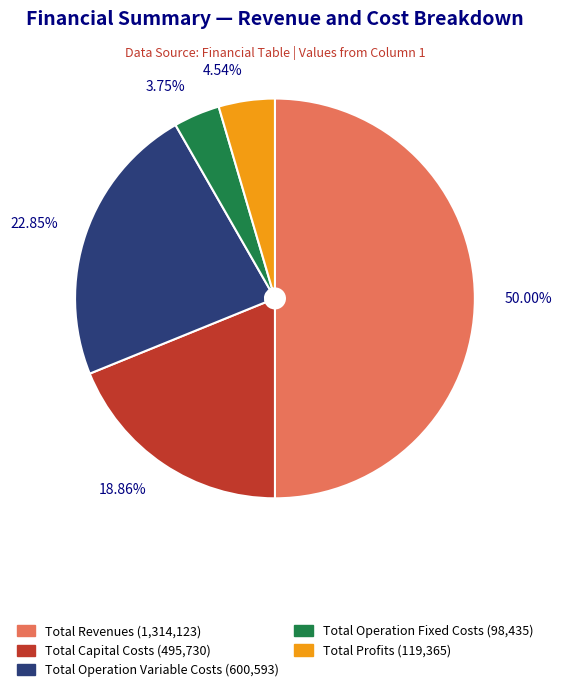

To the nearest percent, what is the difference between the largest and smallest slice percentages?

46%